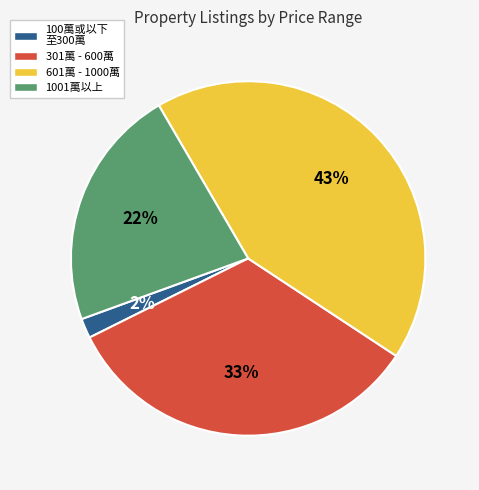

How many slices are in this pie chart?

4